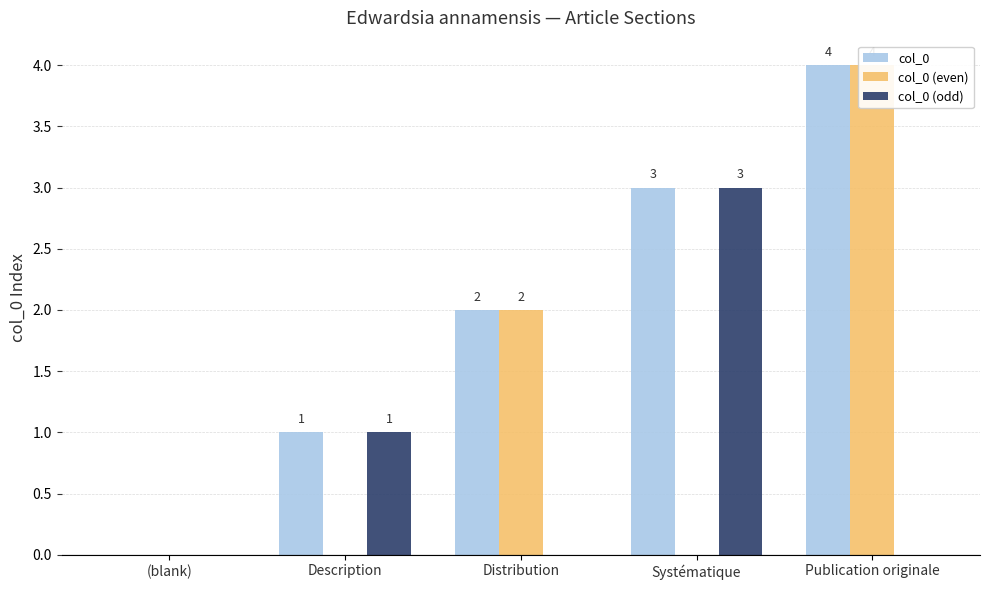

At which label is col_0 closest to 2?

Distribution